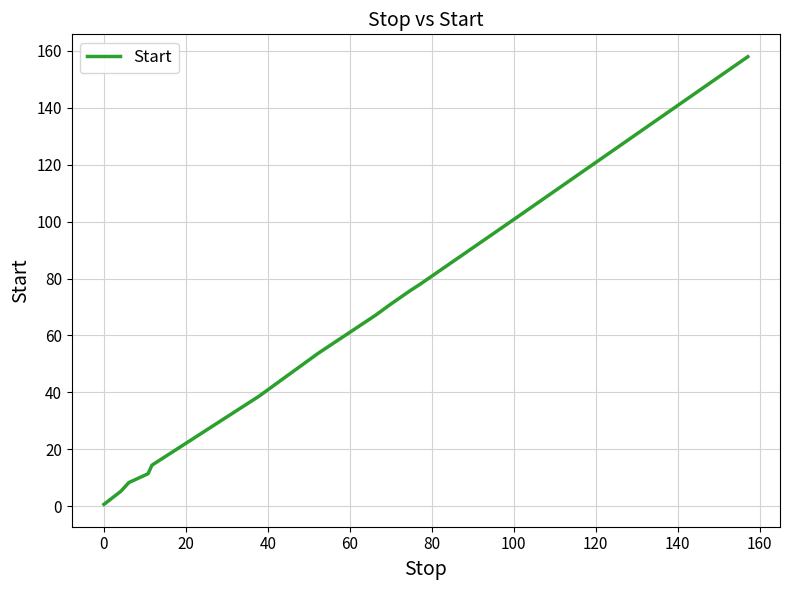

True or false: the data has more than 2 interior local peaks.

False